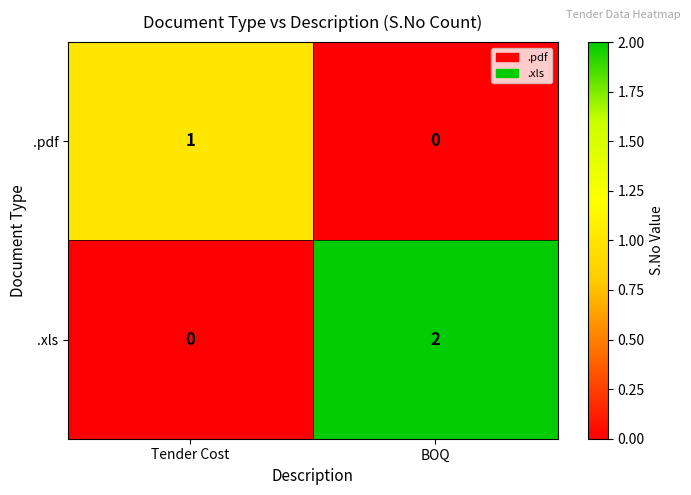

Rank the series at BOQ from lowest to highest value.

.pdf, .xls